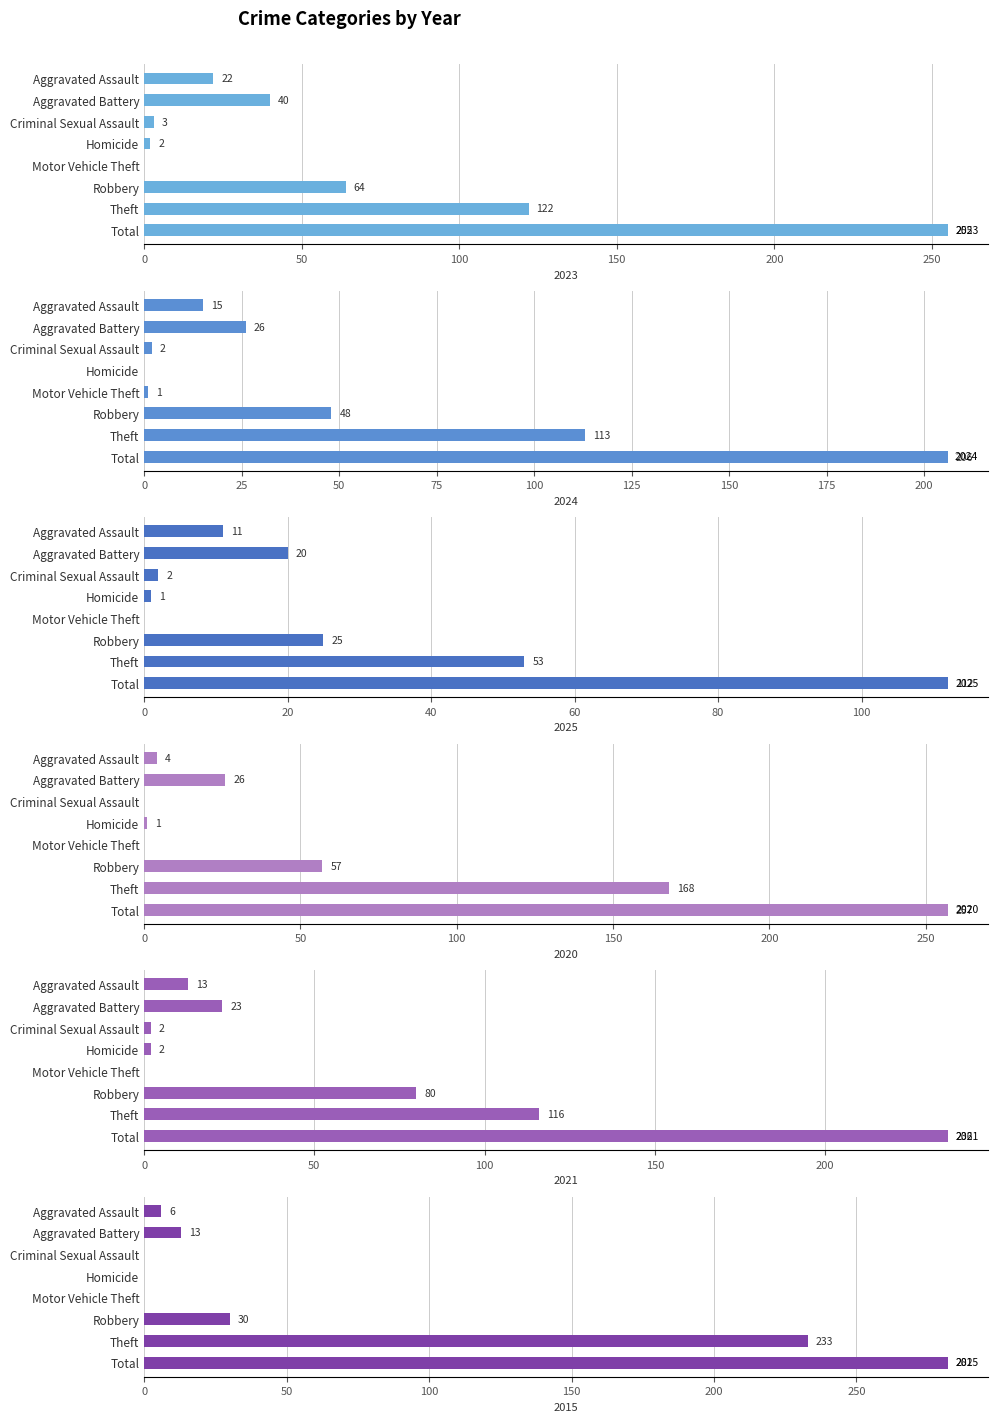

At which label does 2025 reach its minimum?

Motor Vehicle Theft